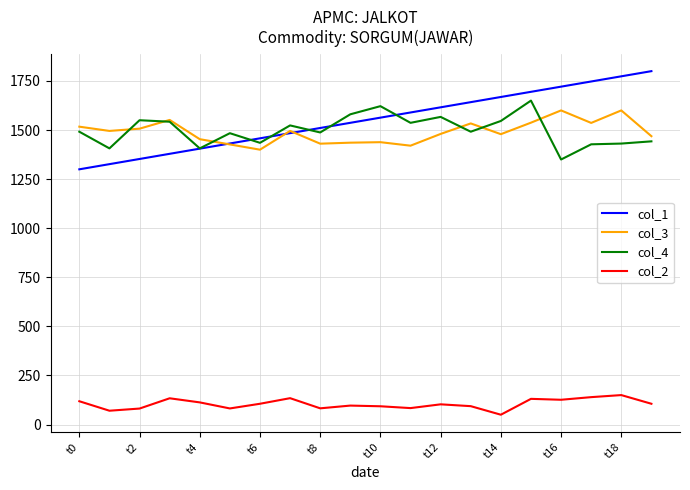

True or false: col_3 and col_4 intersect in this chart.

True